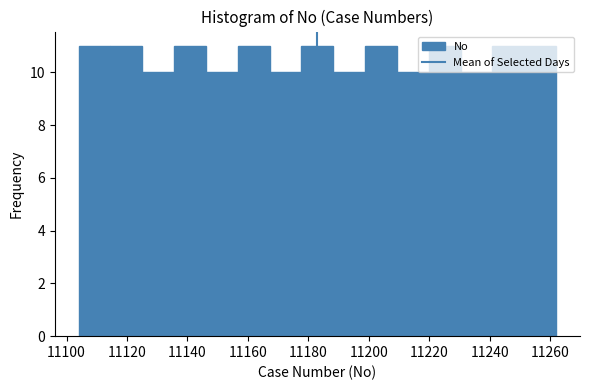

How tall is the bar that spans 11156 to 11168 on the x-axis? Neither the bar edges nor the heights are printed on the chart, so give them approximately, as read against the axes.

11